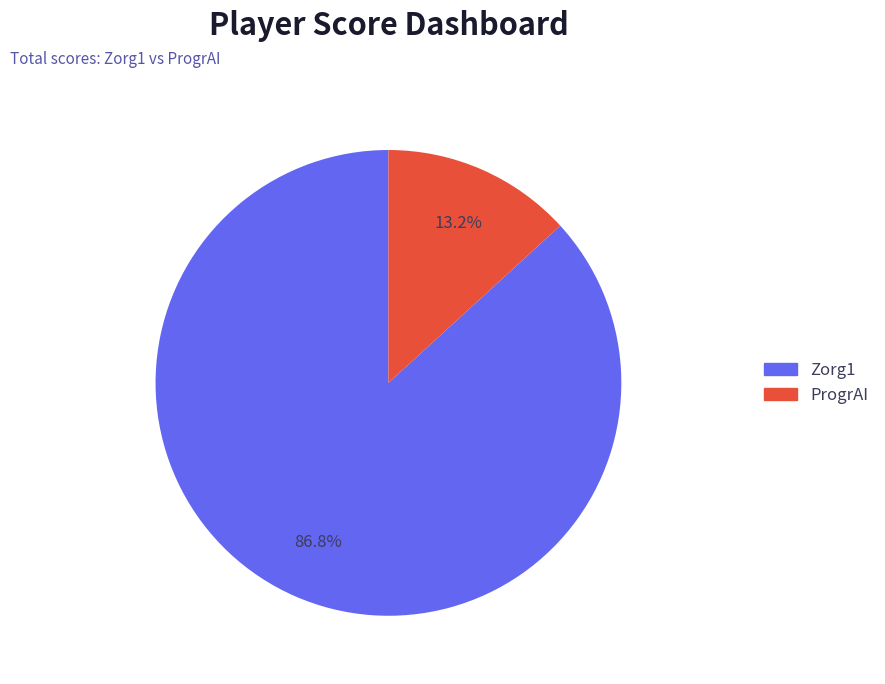

What percentage is the ProgrAI slice, to the nearest percent?

13%